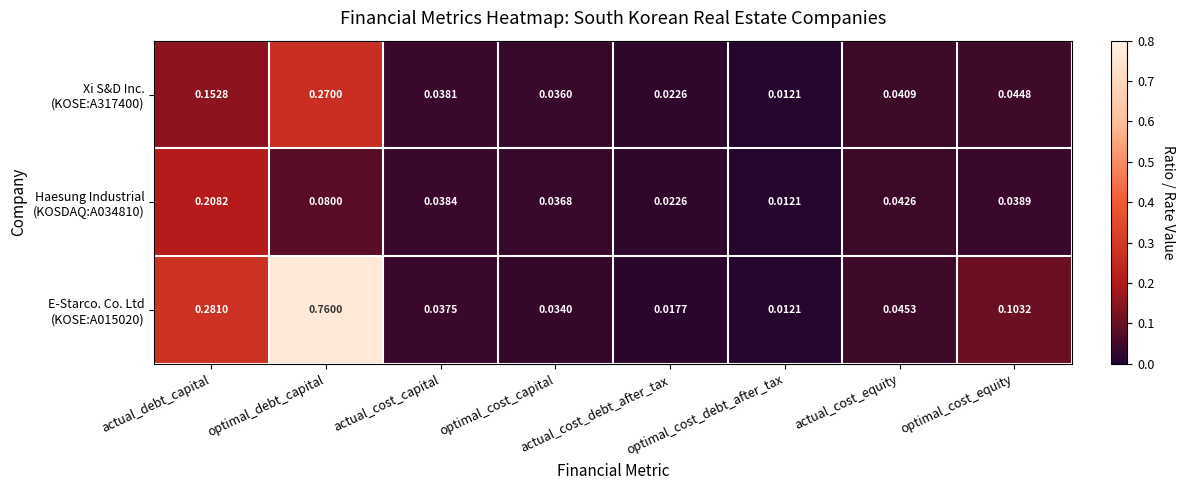

Which label corresponds to the largest value in the chart?

optimal_debt_capital